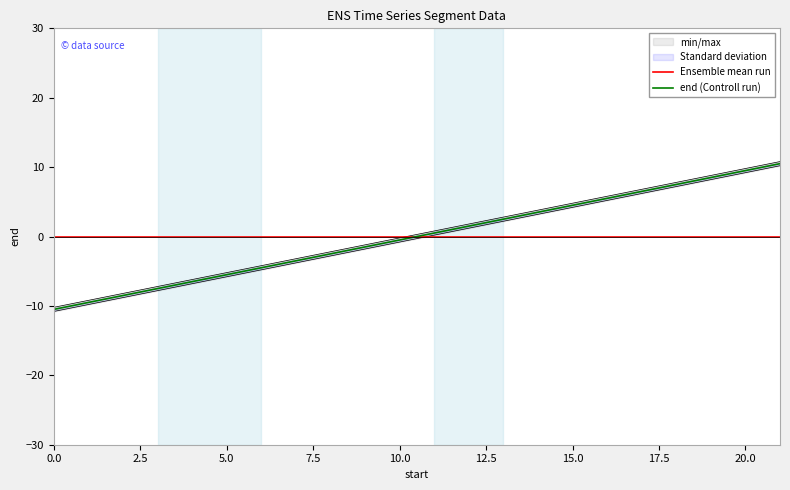

What is the lowest value of the end (Controll run) series?

-10.5